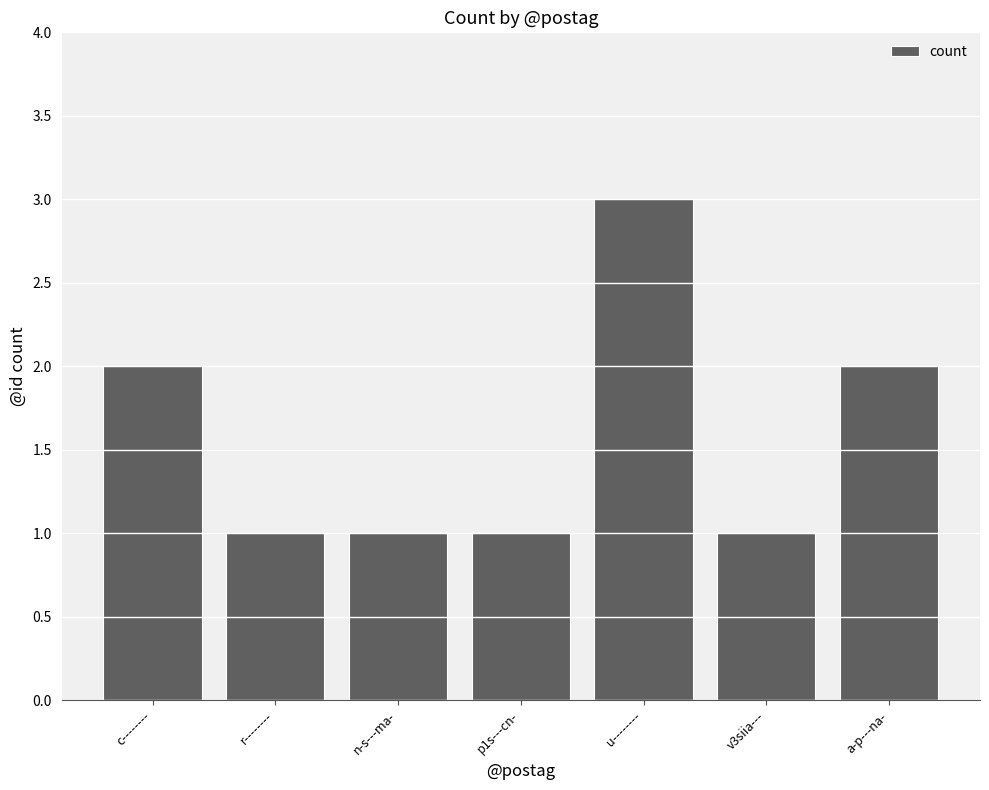

Reading left to right, what are all the values shown in this chart?

c--------=2	r--------=1	n-s---ma-=1	p1s---cn-=1	u--------=3	v3siia---=1	a-p---na-=2